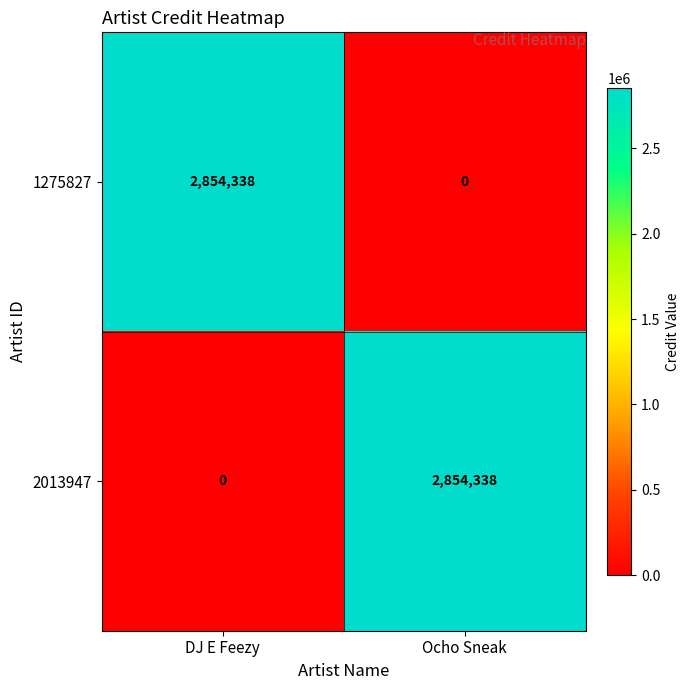

What is the total value across all series at DJ E Feezy?

2854338